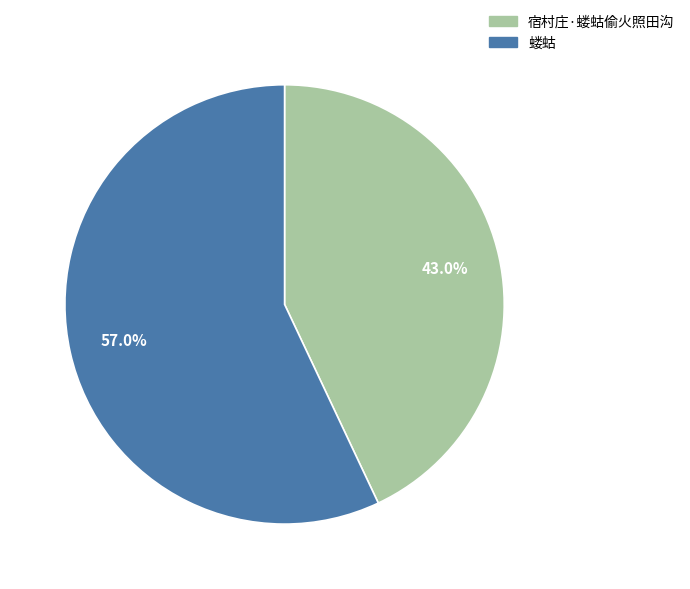

Does 蝼蛄 account for over 50% of the chart?

Yes